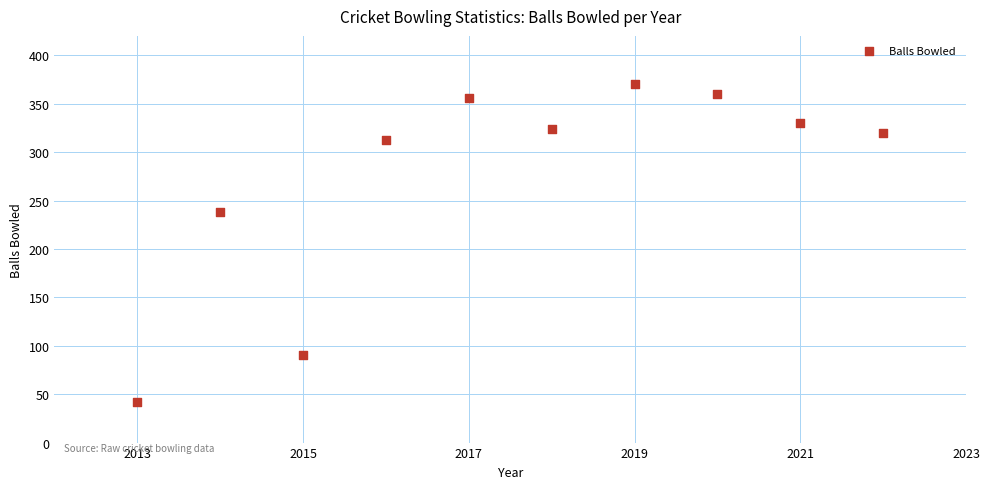

What is the average X value?

2018